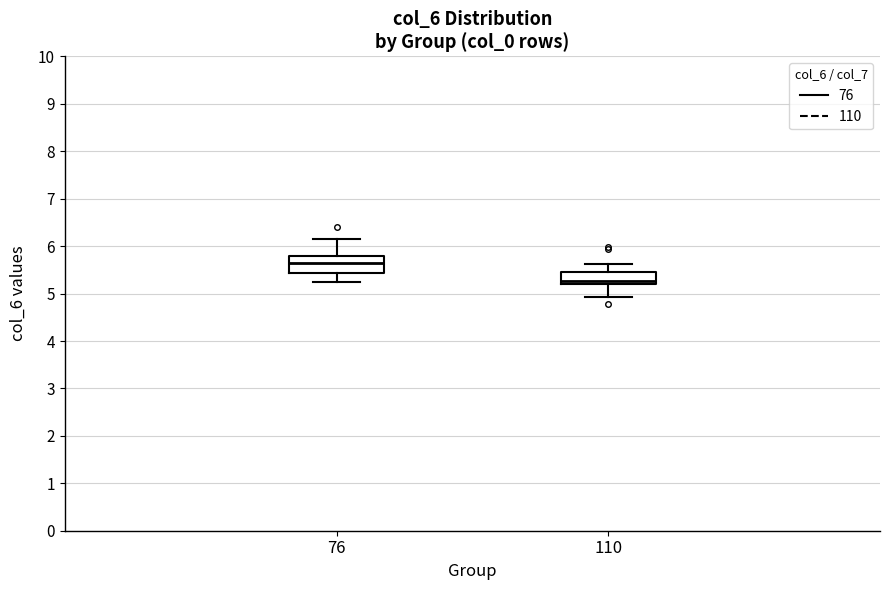

Reading left to right, read every box against the y-axis: the position of its median line, the range the box covers, and the ends of its whiskers. The values are not printed on the chart, so give them approximately, as read against the axis.

76: median 5.6, box 5.4 to 5.8, whiskers 5.3 to 6.2
110: median 5.3, box 5.2 to 5.5, whiskers 4.9 to 5.6